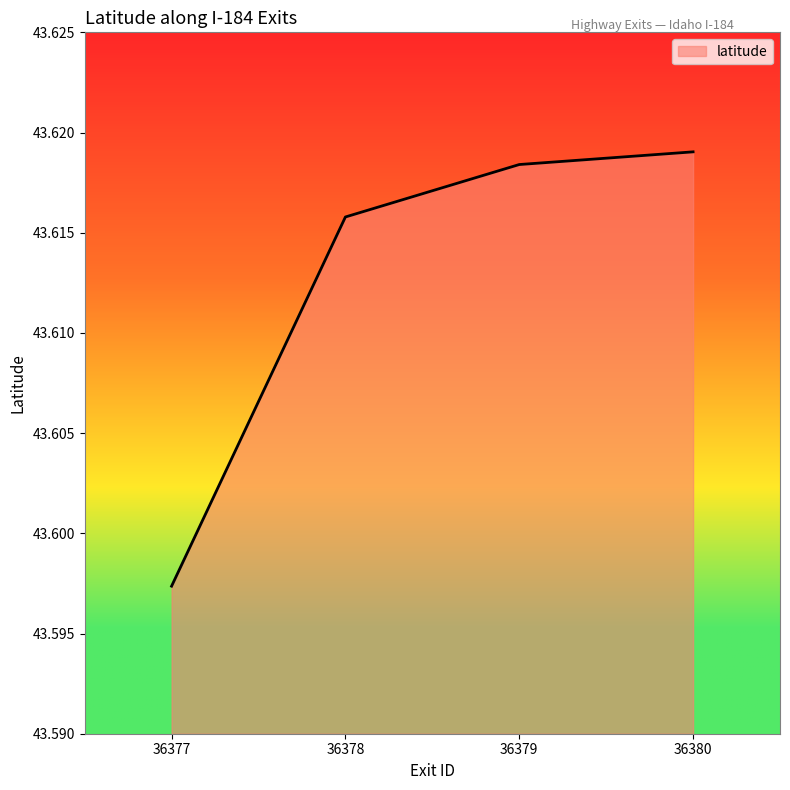

True or false: there are more than 1 points higher than both neighbors.

False